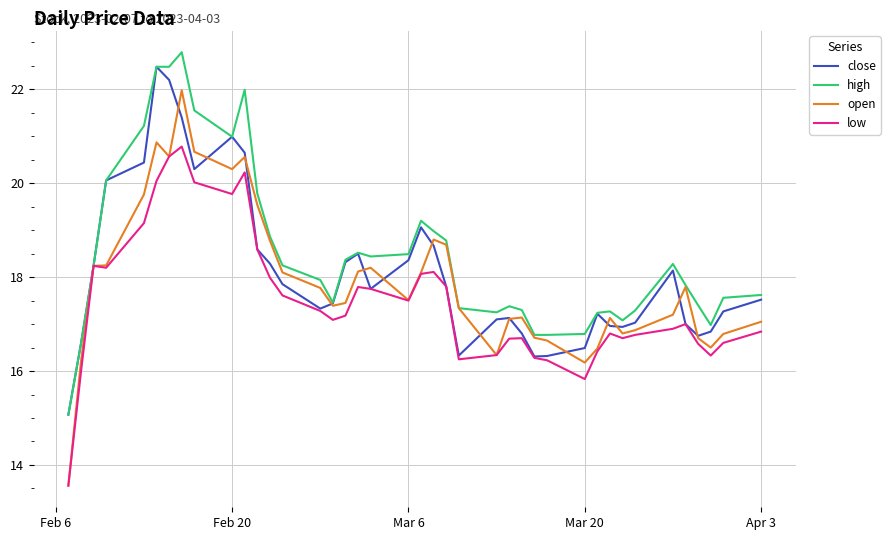

What is the lowest value of the high series?

15.1